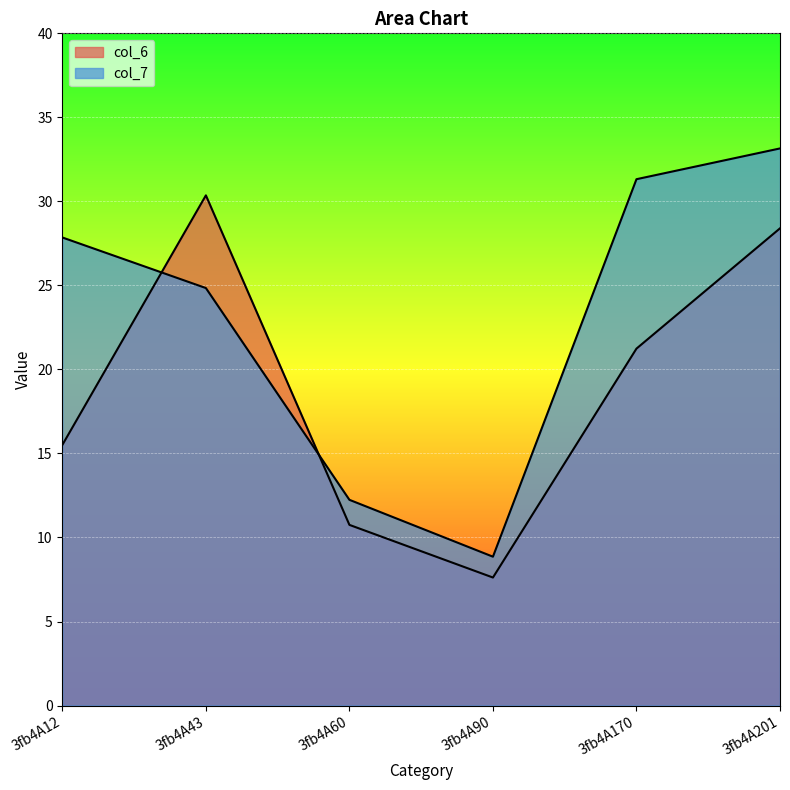

What is the smallest value displayed?

7.6